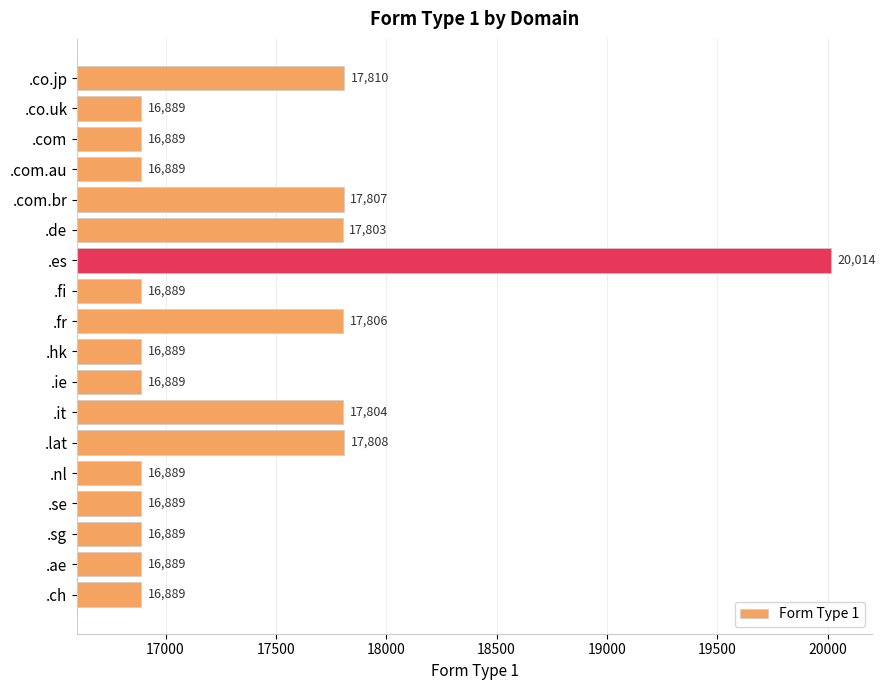

Reading bottom to top, list all the values displayed in this chart.

.ch=16889	.ae=16889	.sg=16889	.se=16889	.nl=16889	.lat=17808	.it=17804	.ie=16889	.hk=16889	.fr=17806	.fi=16889	.es=20014	.de=17803	.com.br=17807	.com.au=16889	.com=16889	.co.uk=16889	.co.jp=17810